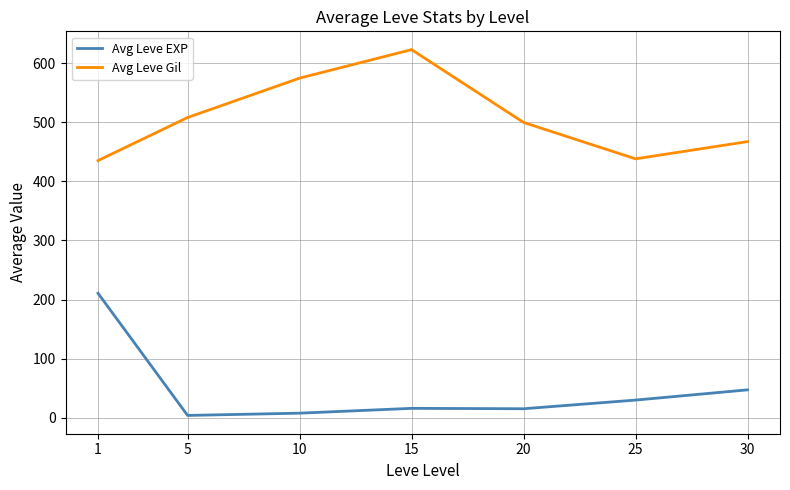

True or false: Avg Leve Gil and Avg Leve EXP intersect in this chart.

False